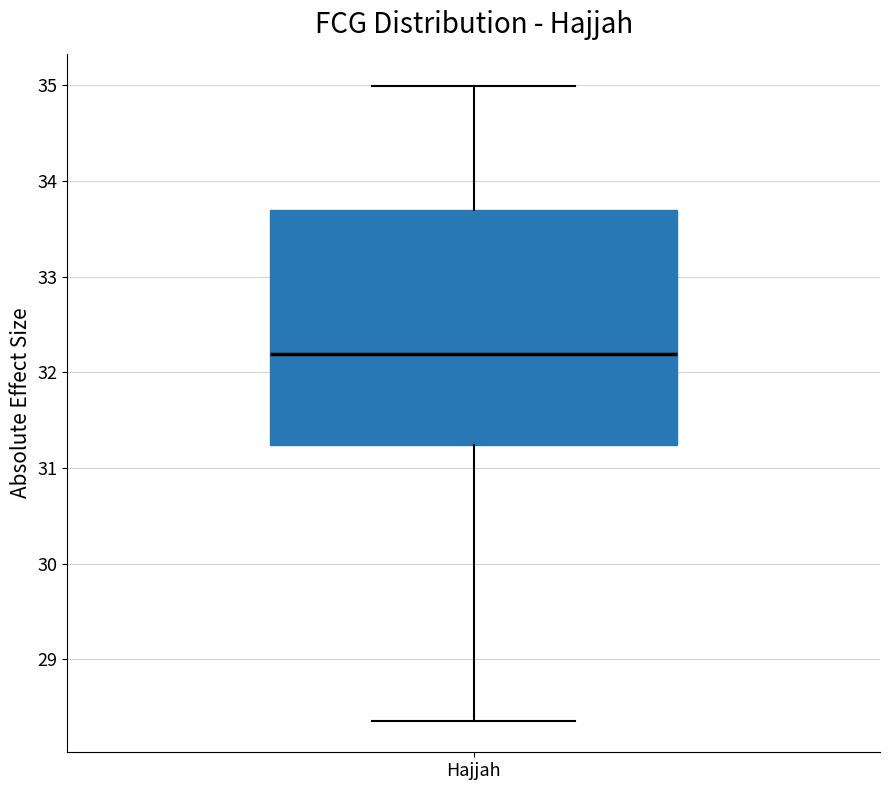

Read this box plot against the y-axis: the position of the median line, the range covered by the box, and the ends of both whiskers. The values are not printed on the chart, so give them approximately, as read against the axis.

median 32.2, box 31.2 to 33.7, whiskers 28.4 to 35.0